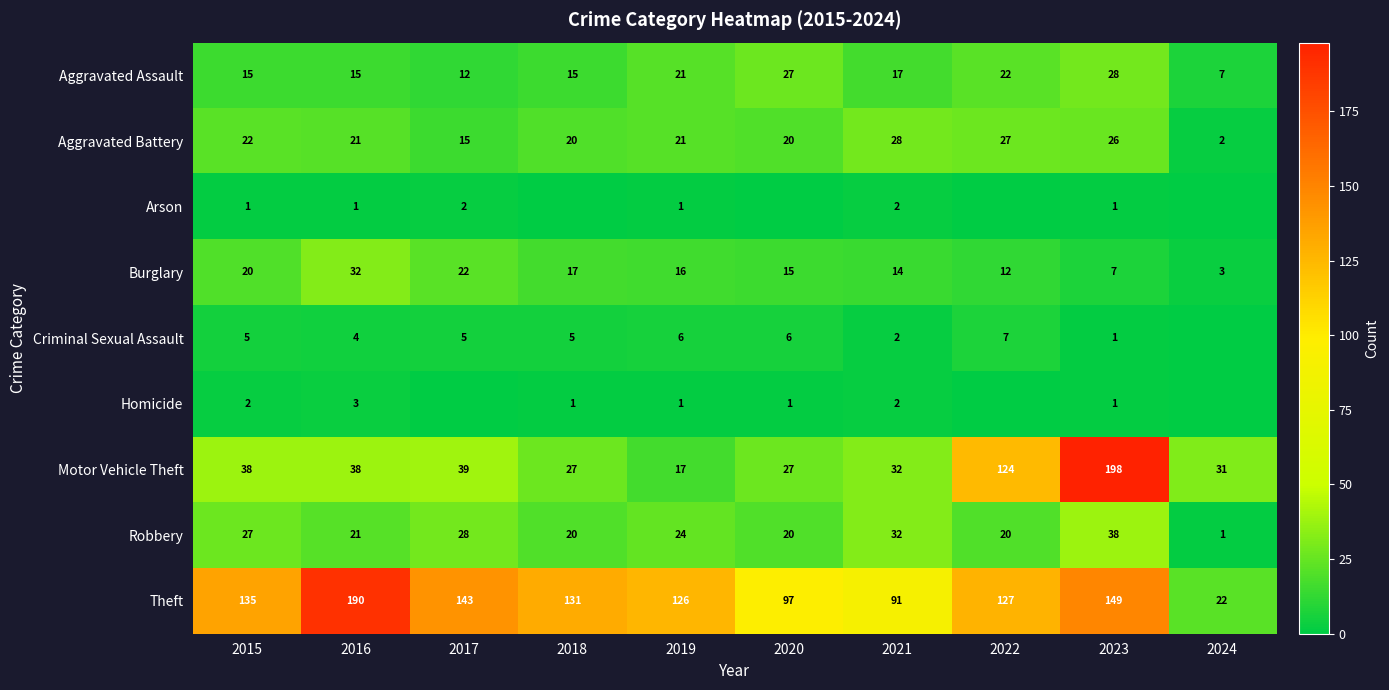

Count the number of categories in the chart.

10